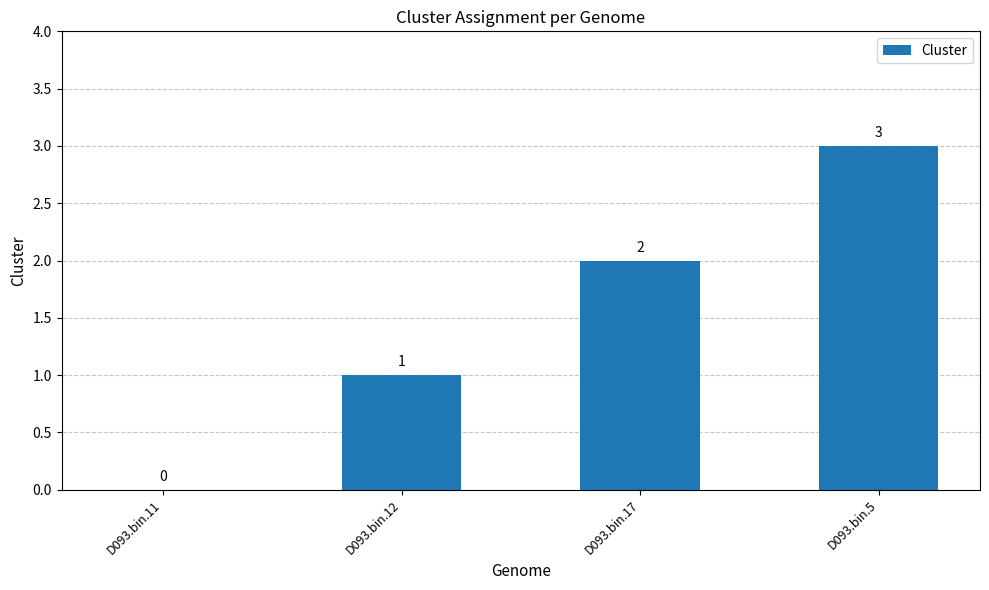

Which has a higher value, D093.bin.5 or D093.bin.17?

D093.bin.5